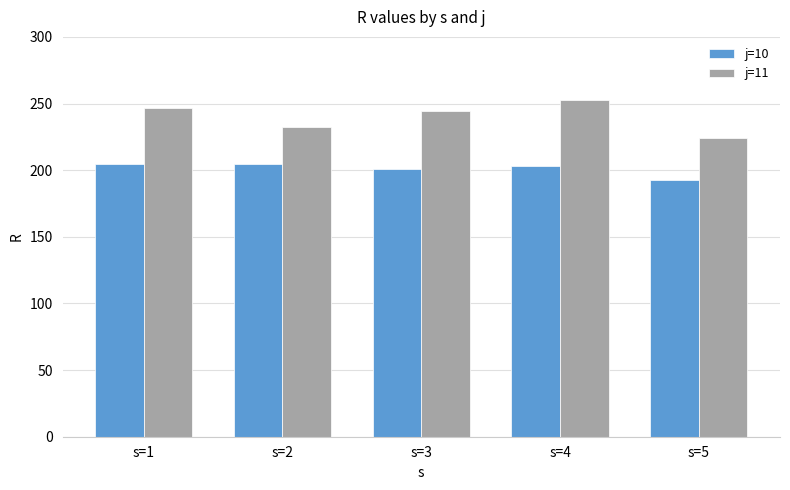

The j=10 series shows 204.6 at s=1. True or false?

True